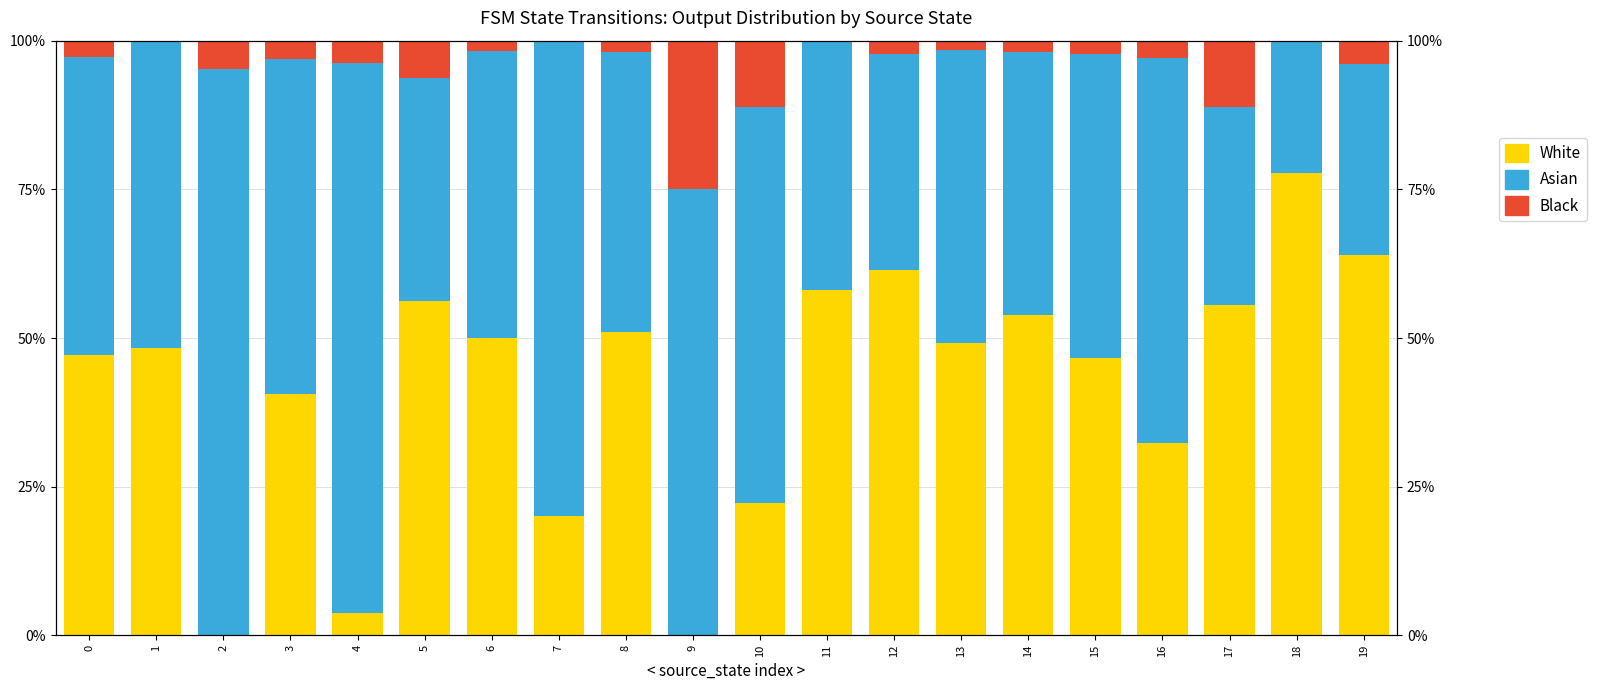

What is the sum of all Asian values?

1075.4